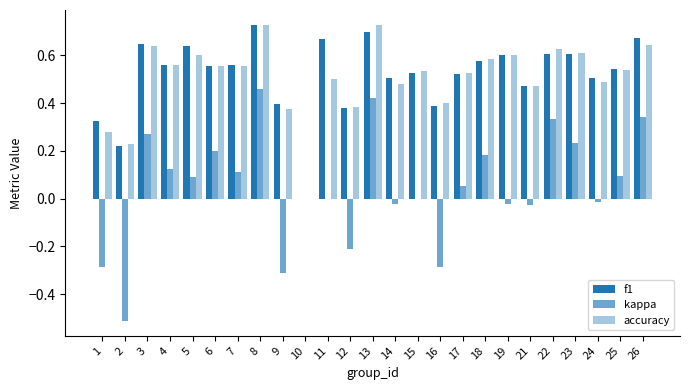

Is the value of f1 at 26 greater than the value of kappa at 26?

Yes